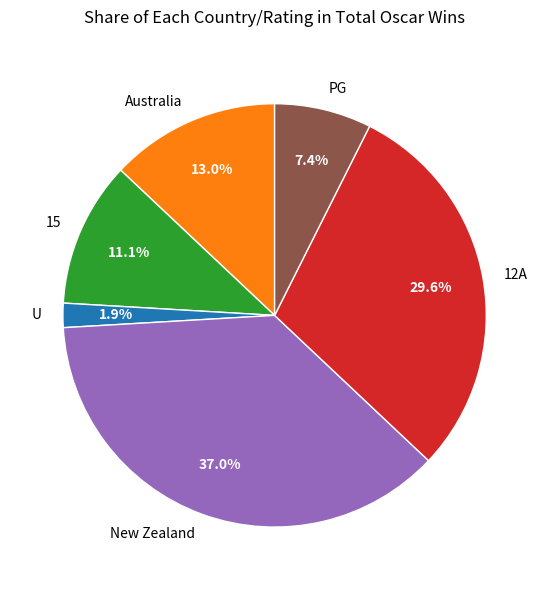

To the nearest percent, what percentage of the pie is PG?

7%